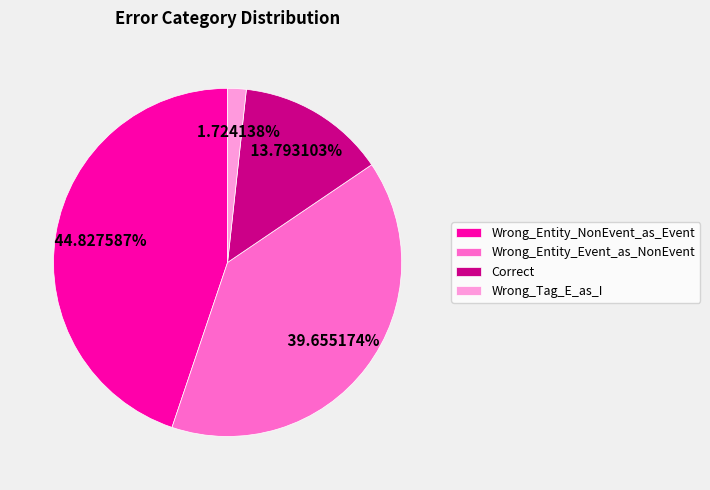

What is the largest slice in the pie chart?

Wrong_Entity_NonEvent_as_Event